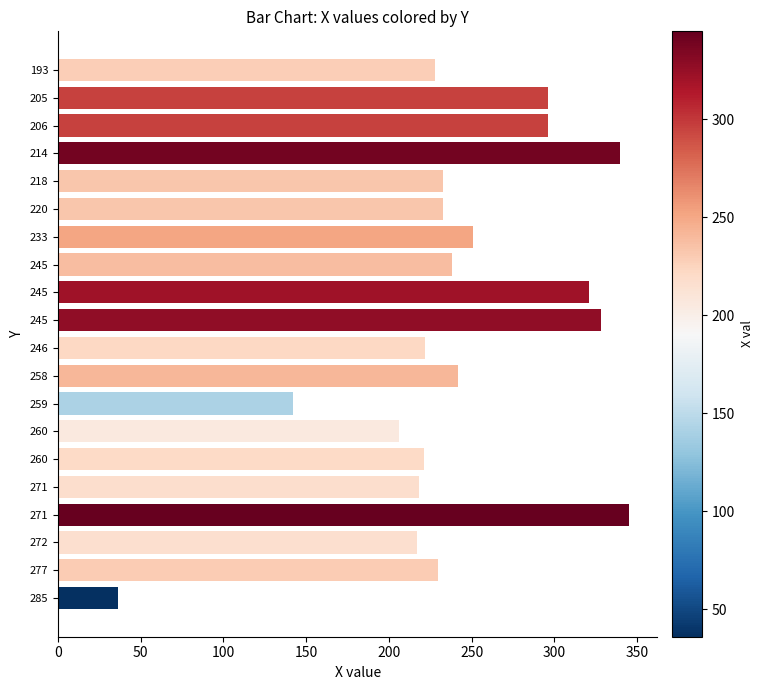

Are the bars horizontal?

Yes